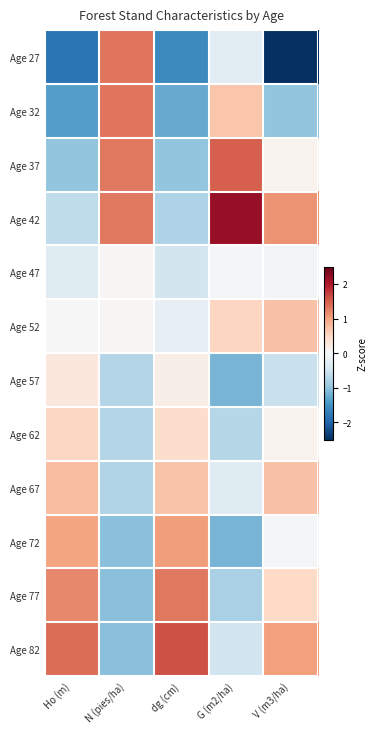

Reading right to left, transcribe all the data shown in this chart.

Age 27: V (m3/ha)=-2.7	G (m2/ha)=-0.3	dg (cm)=-1.6	N (pies/ha)=1.3	Ho (m)=-1.8
Age 32: V (m3/ha)=-1.0	G (m2/ha)=0.7	dg (cm)=-1.3	N (pies/ha)=1.3	Ho (m)=-1.4
Age 37: V (m3/ha)=0.1	G (m2/ha)=1.5	dg (cm)=-1.0	N (pies/ha)=1.3	Ho (m)=-1.0
Age 42: V (m3/ha)=1.1	G (m2/ha)=2.2	dg (cm)=-0.8	N (pies/ha)=1.3	Ho (m)=-0.6
Age 47: V (m3/ha)=-0.1	G (m2/ha)=-0.0	dg (cm)=-0.5	N (pies/ha)=0.0	Ho (m)=-0.3
Age 52: V (m3/ha)=0.7	G (m2/ha)=0.5	dg (cm)=-0.2	N (pies/ha)=0.0	Ho (m)=-0.0
Age 57: V (m3/ha)=-0.6	G (m2/ha)=-1.2	dg (cm)=0.1	N (pies/ha)=-0.7	Ho (m)=0.3
Age 62: V (m3/ha)=0.1	G (m2/ha)=-0.7	dg (cm)=0.4	N (pies/ha)=-0.7	Ho (m)=0.5
Age 67: V (m3/ha)=0.7	G (m2/ha)=-0.3	dg (cm)=0.7	N (pies/ha)=-0.7	Ho (m)=0.8
Age 72: V (m3/ha)=-0.0	G (m2/ha)=-1.2	dg (cm)=1.0	N (pies/ha)=-1.0	Ho (m)=1.0
Age 77: V (m3/ha)=0.5	G (m2/ha)=-0.8	dg (cm)=1.3	N (pies/ha)=-1.1	Ho (m)=1.2
Age 82: V (m3/ha)=1.0	G (m2/ha)=-0.5	dg (cm)=1.6	N (pies/ha)=-1.1	Ho (m)=1.4